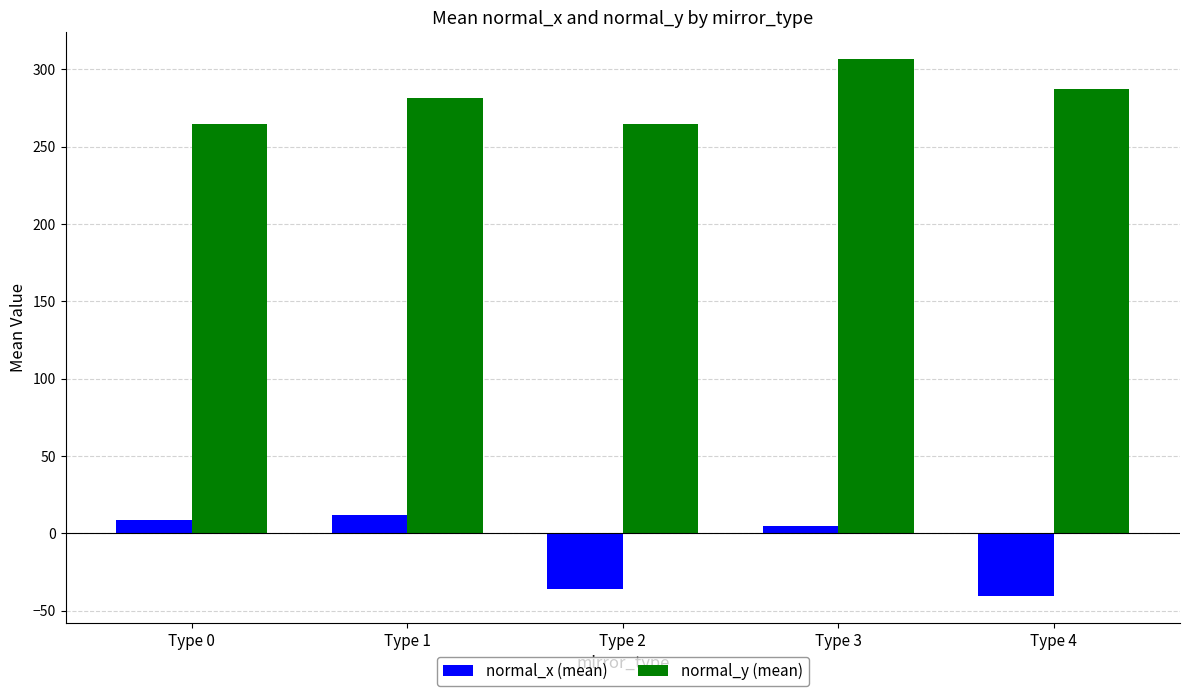

True or false: normal_y (mean) has a value of 542.0 at Type 3.

False